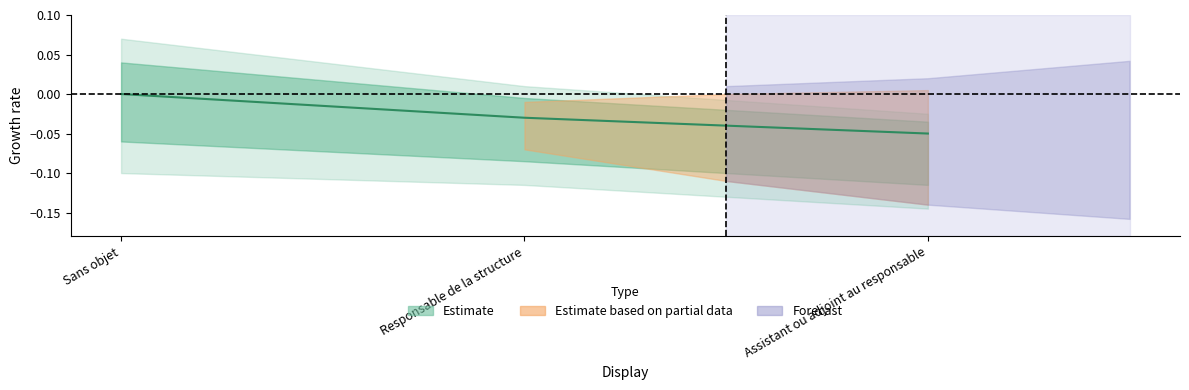

Reading left to right, extract all data points from this chart.

Sans objet=0.0	Responsable de la structure=-0.0	Assistant ou adjoint au responsable=-0.1